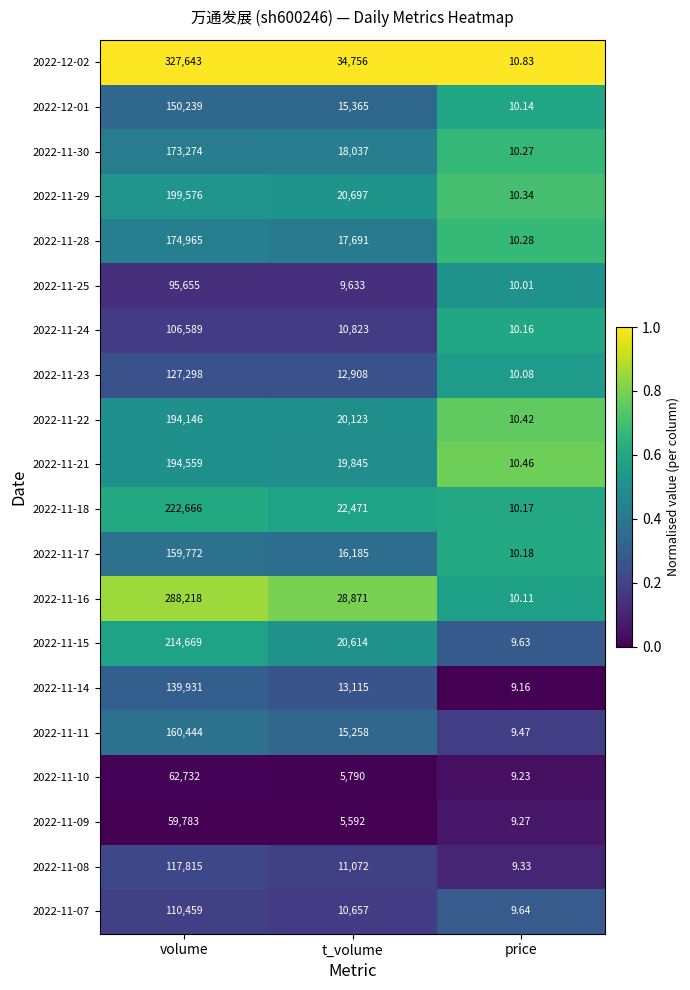

Rank the series by their maximum value, from highest to lowest.

2022-12-02, 2022-11-16, 2022-11-18, 2022-11-15, 2022-11-29, 2022-11-21, 2022-11-22, 2022-11-28, 2022-11-30, 2022-11-11, 2022-11-17, 2022-12-01, 2022-11-14, 2022-11-23, 2022-11-08, 2022-11-07, 2022-11-24, 2022-11-25, 2022-11-10, 2022-11-09